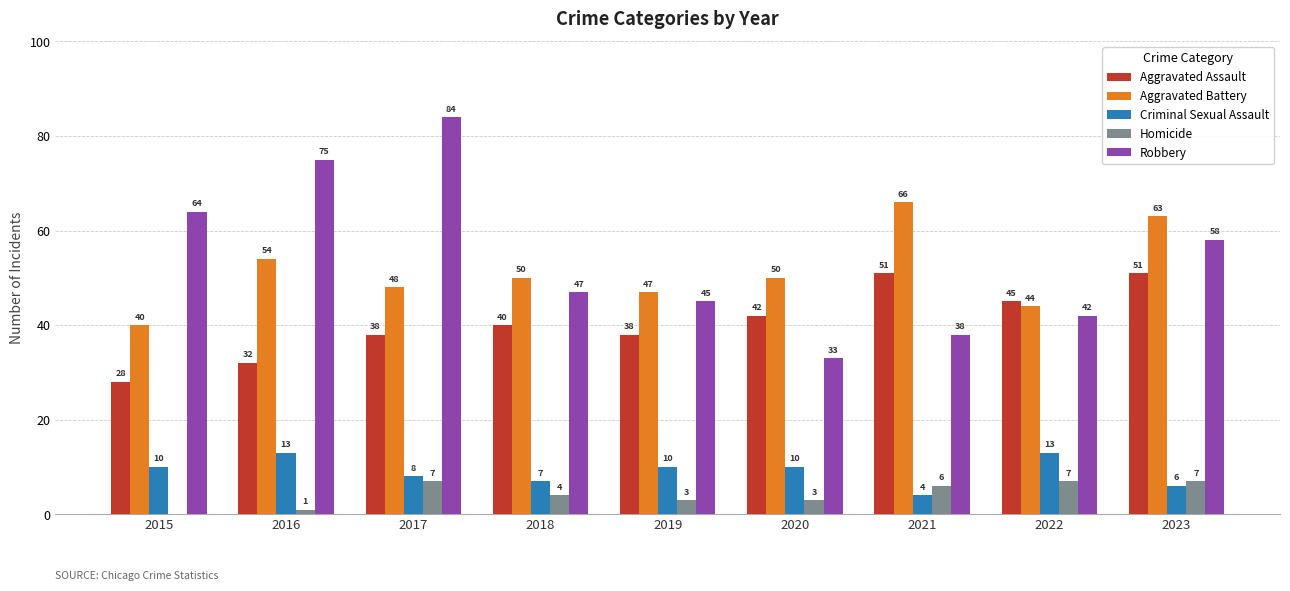

Reading right to left, list all the values displayed in this chart.

Aggravated Assault: 2023=51	2022=45	2021=51	2020=42	2019=38	2018=40	2017=38	2016=32	2015=28
Aggravated Battery: 2023=63	2022=44	2021=66	2020=50	2019=47	2018=50	2017=48	2016=54	2015=40
Criminal Sexual Assault: 2023=6	2022=13	2021=4	2020=10	2019=10	2018=7	2017=8	2016=13	2015=10
Homicide: 2023=7	2022=7	2021=6	2020=3	2019=3	2018=4	2017=7	2016=1	2015=0
Robbery: 2023=58	2022=42	2021=38	2020=33	2019=45	2018=47	2017=84	2016=75	2015=64